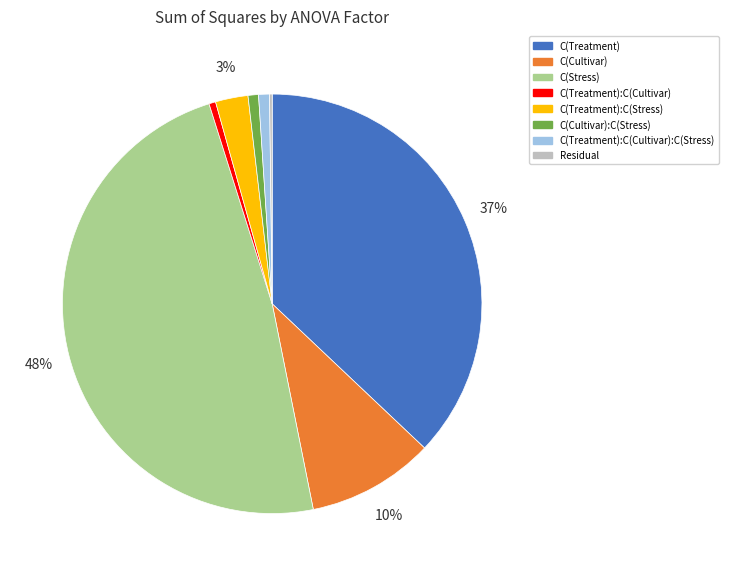

Does any single category account for the majority?

No